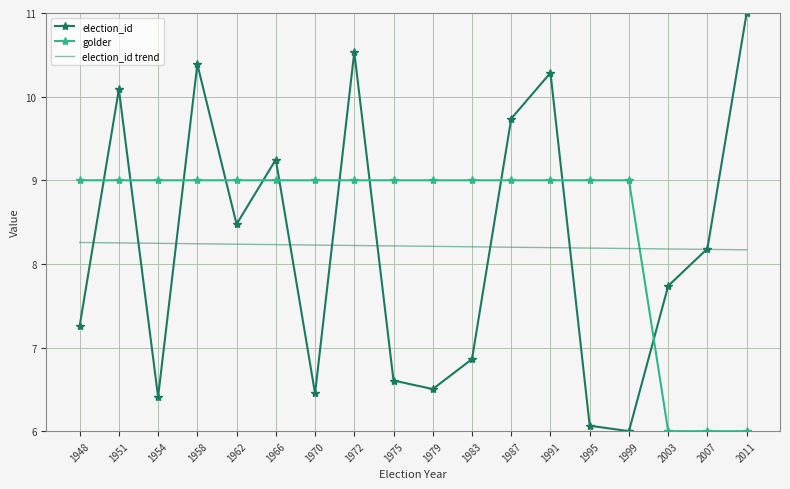

At which category is the sum across all series the highest?

1972